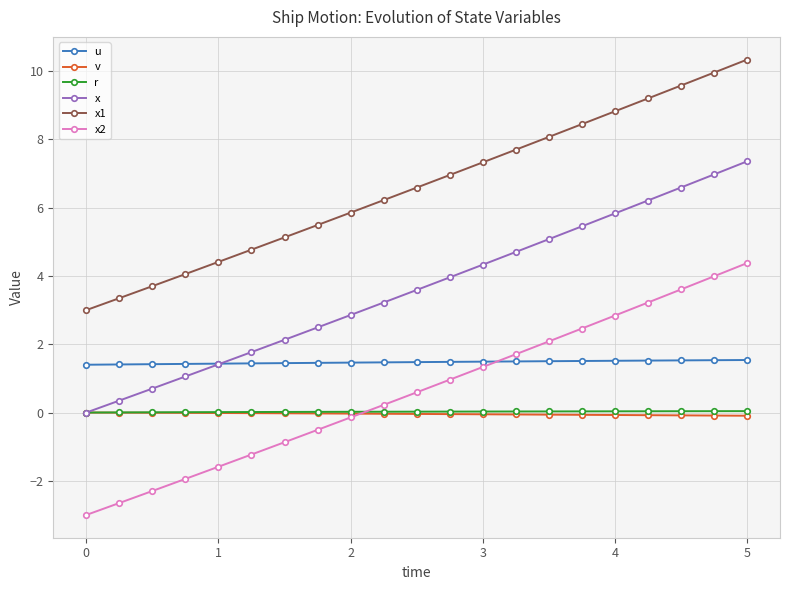

Is this an area chart (filled region under the line)?

No